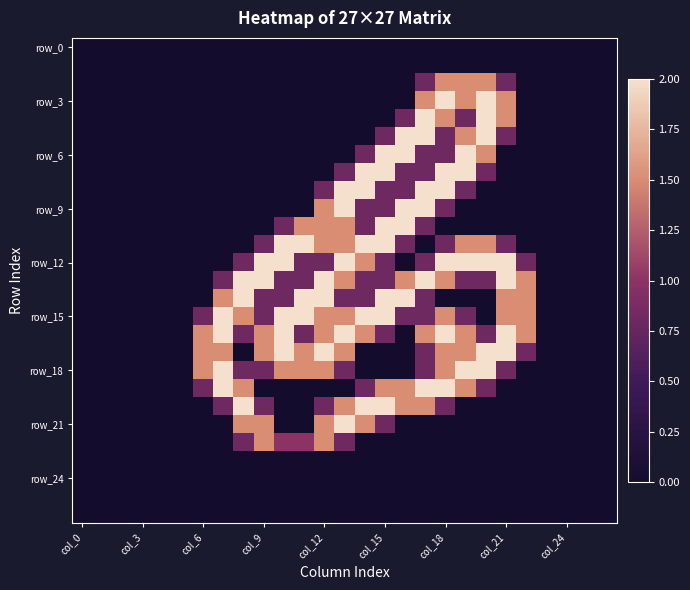

Which series has the largest range (max minus min)?

row_3